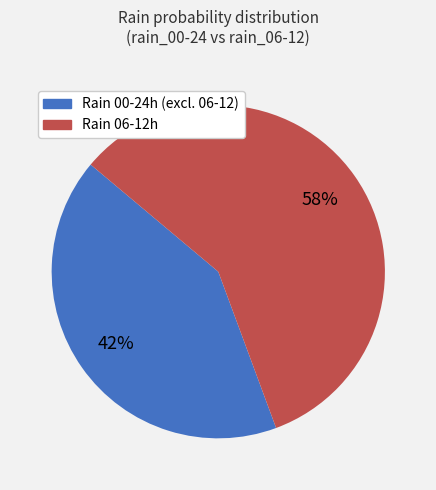

To the nearest percent, what is the difference between the largest and smallest slice percentages?

16%